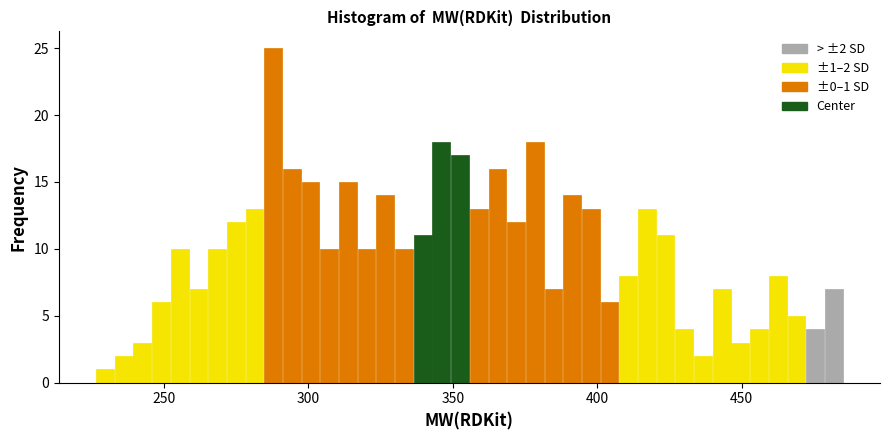

Read against the x-axis, roughly where is the centre of the tallest bar?

290